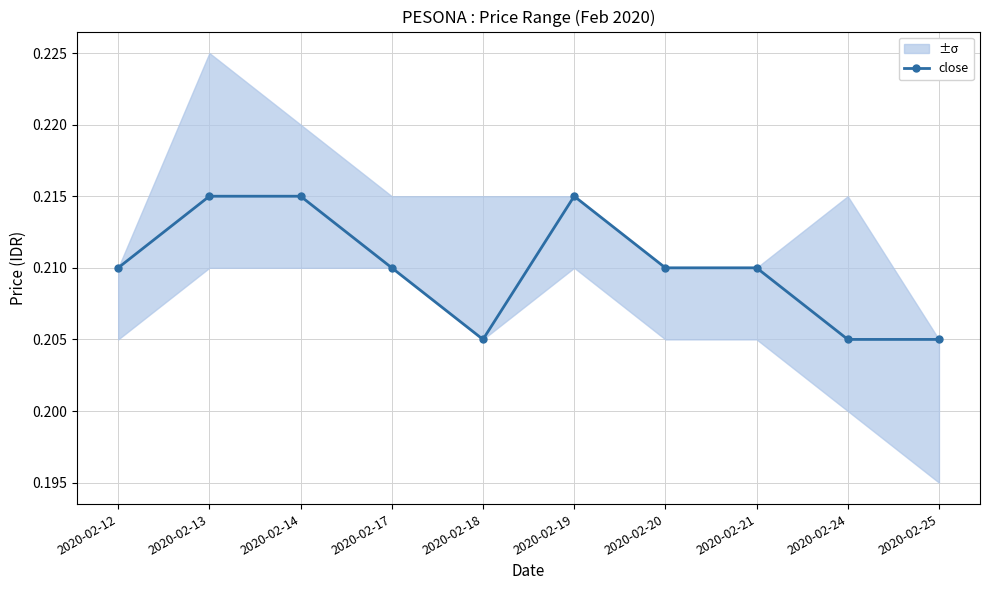

Between 2020-02-21 and 2020-02-14, which is larger?

2020-02-14